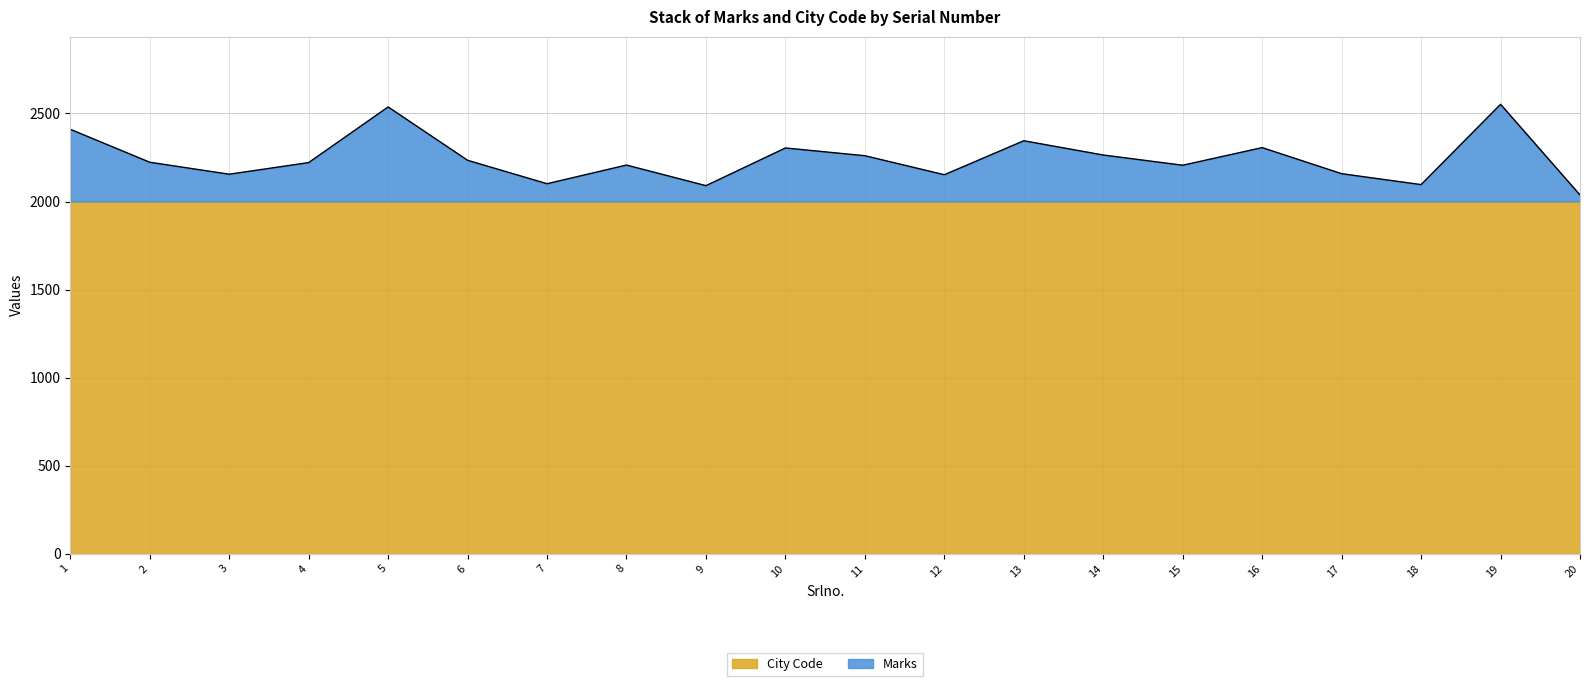

What is the difference between the values at 4 and 20?

184